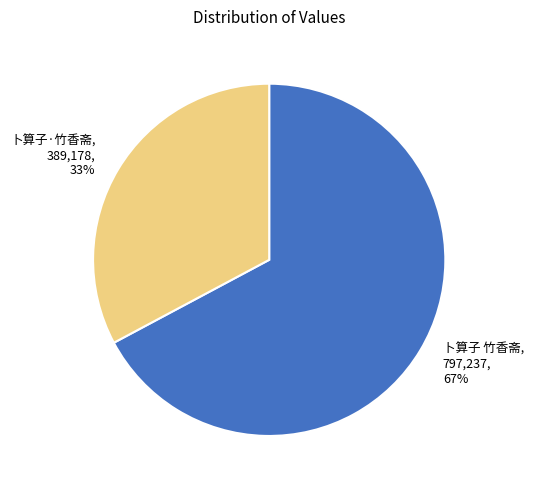

True or false: 卜算子 竹香斋 accounts for 67% of the total.

True